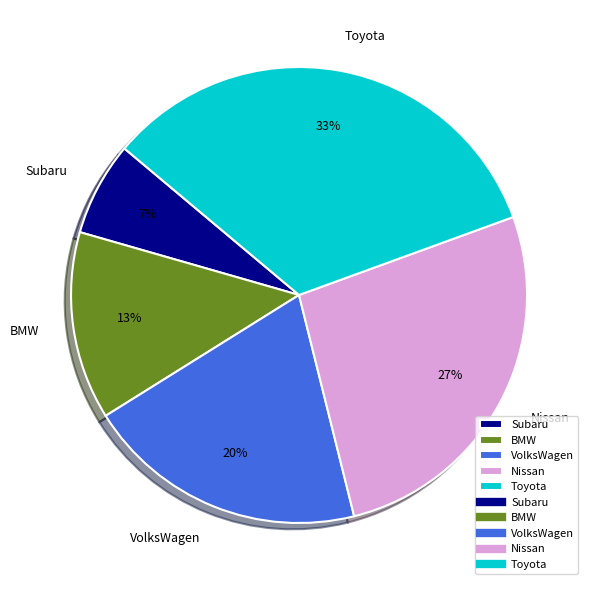

What is the largest slice in the pie chart?

Toyota